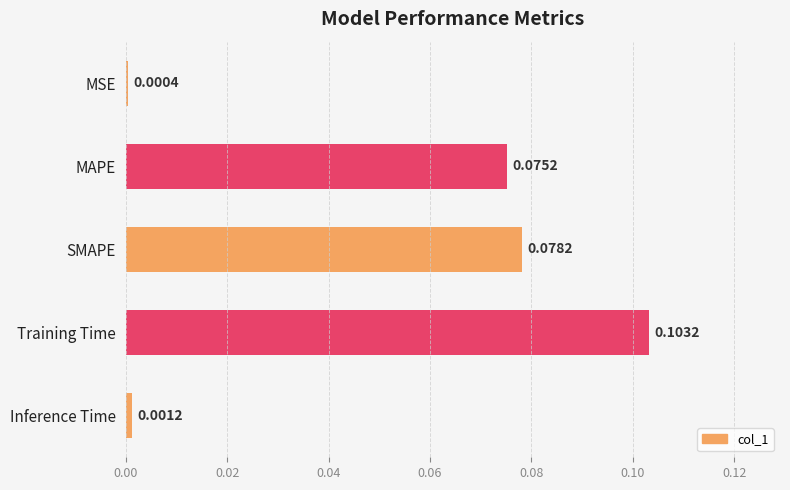

Rank the categories by value from highest to lowest.

Training Time, SMAPE, MAPE, Inference Time, MSE